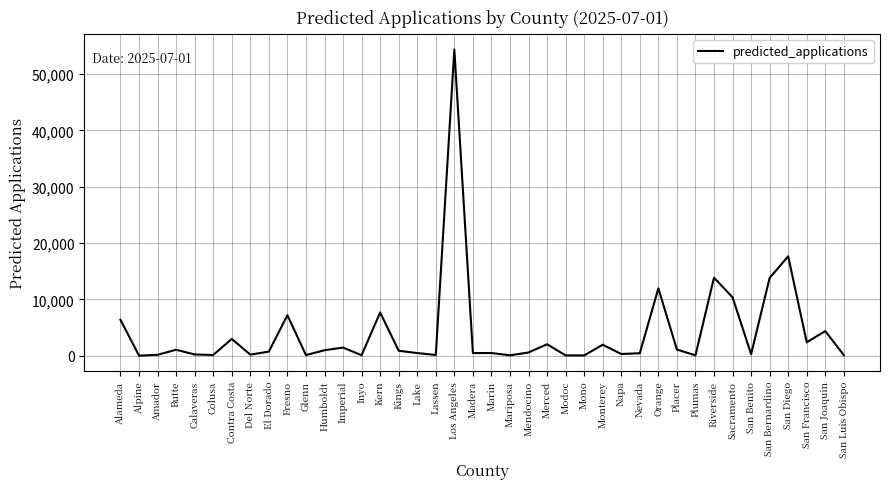

At which category does the data reach its first local peak?

Butte